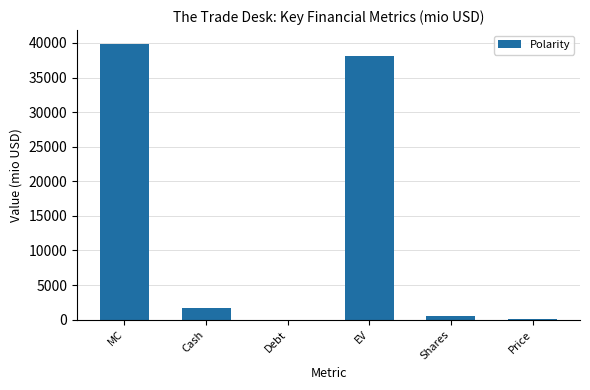

Where is the data nearest to the value 19936?

Cash